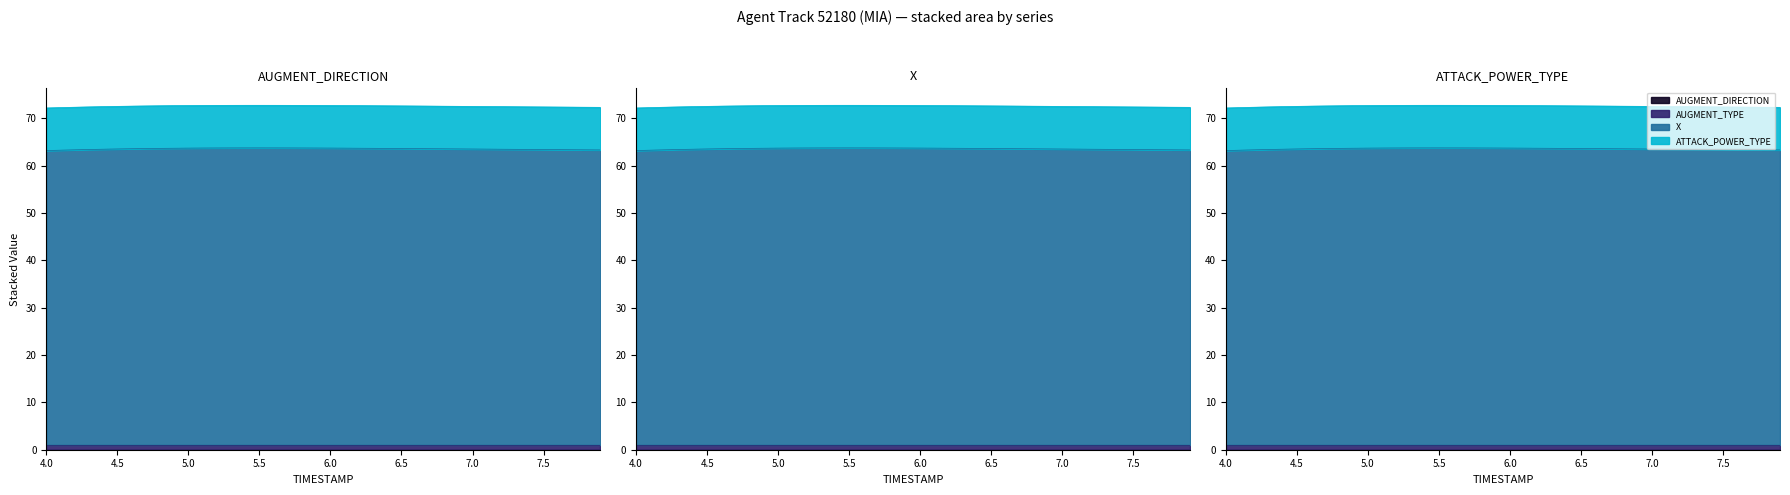

Between 5.3 and 6.8, which is larger?

5.3